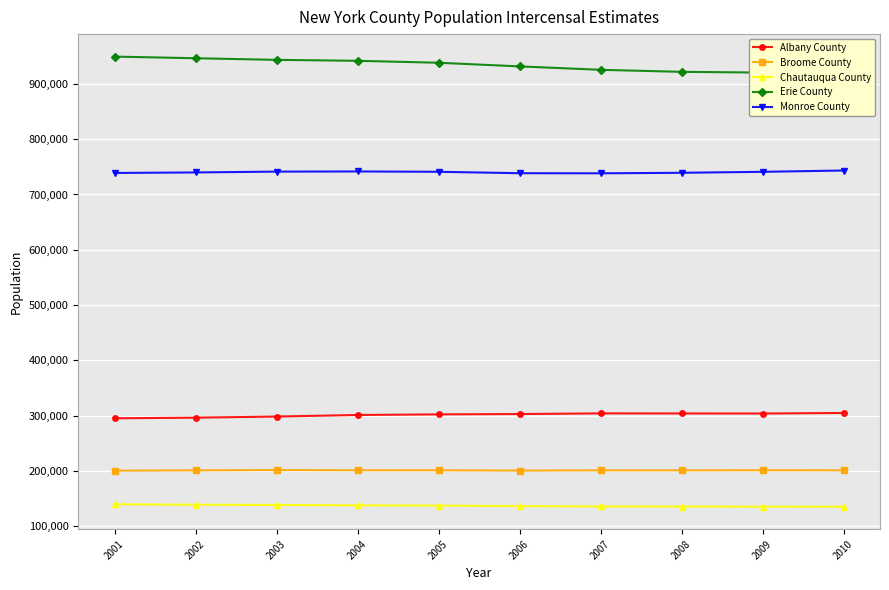

What is the total value across all series at 2009?

2301586